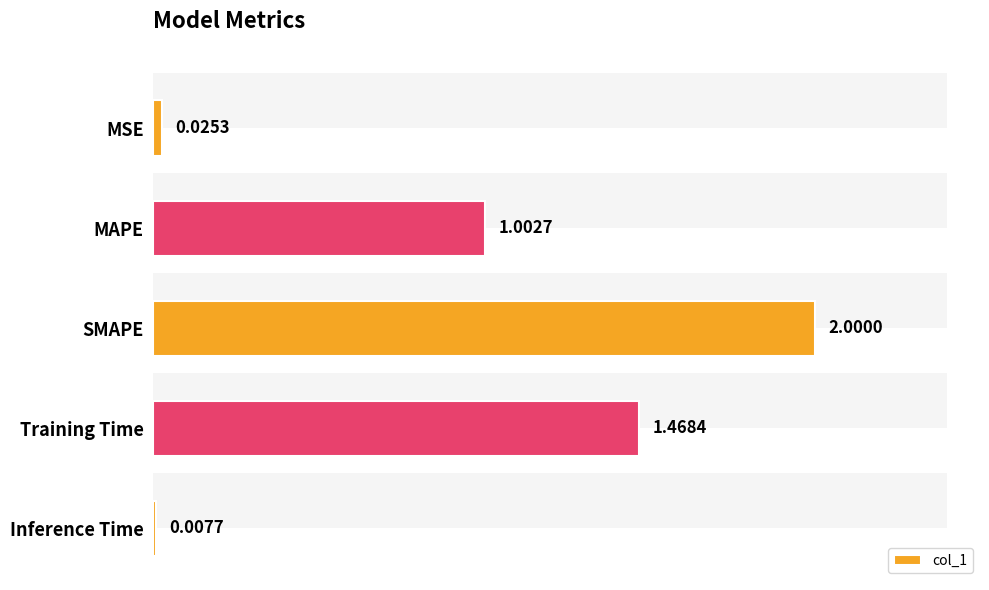

Reading right to left, extract all data points from this chart.

0.0	1.5	2.0	1.0	0.0